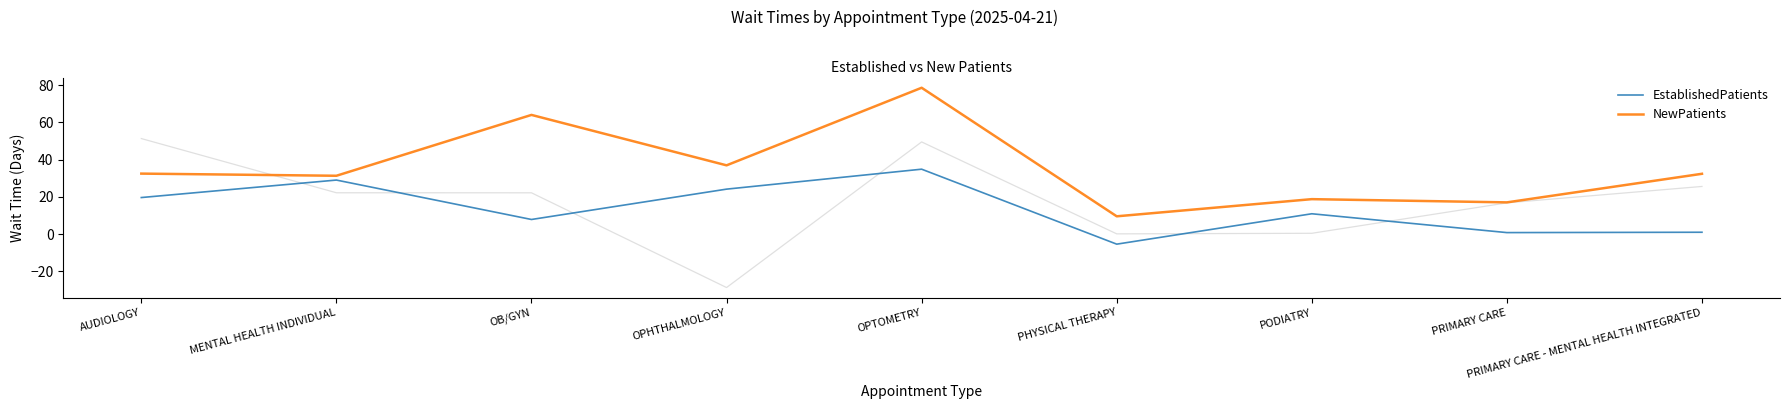

How many lines are shown in the chart?

2